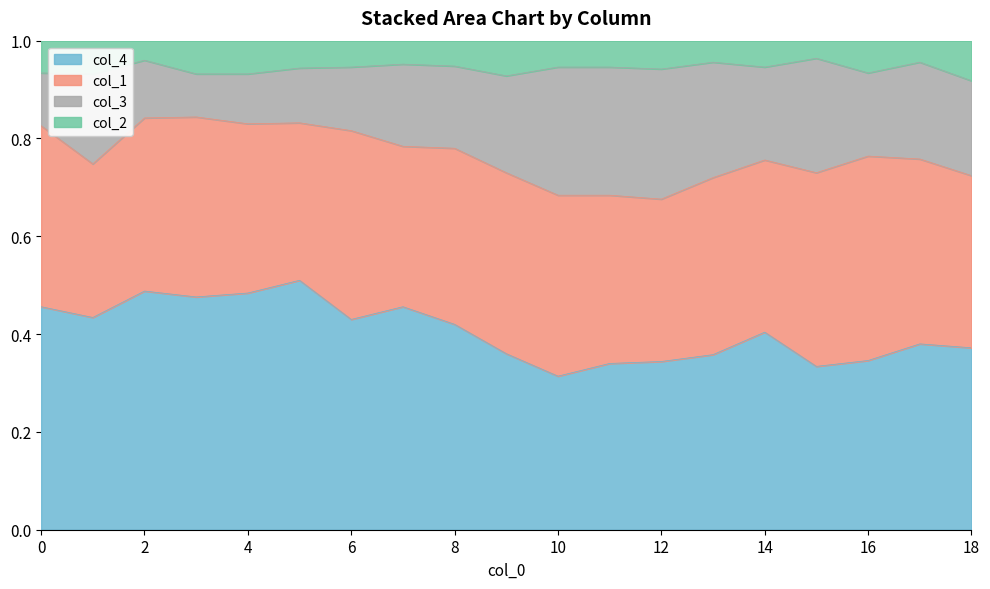

True or false: col_2 and col_4 cross at least once.

False